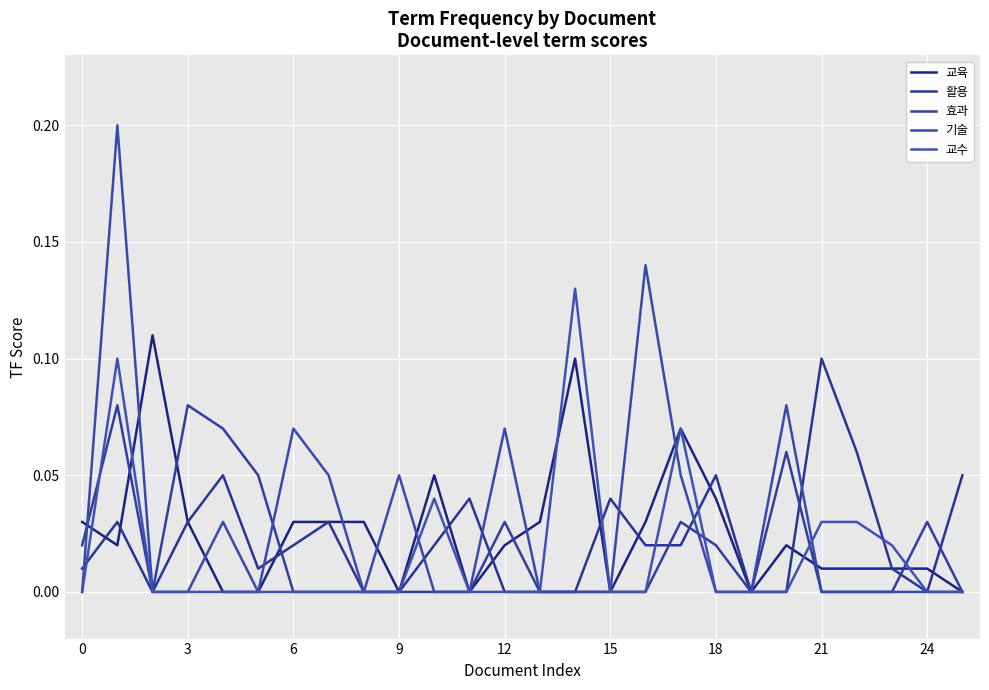

Which series has the largest range (max minus min)?

기술